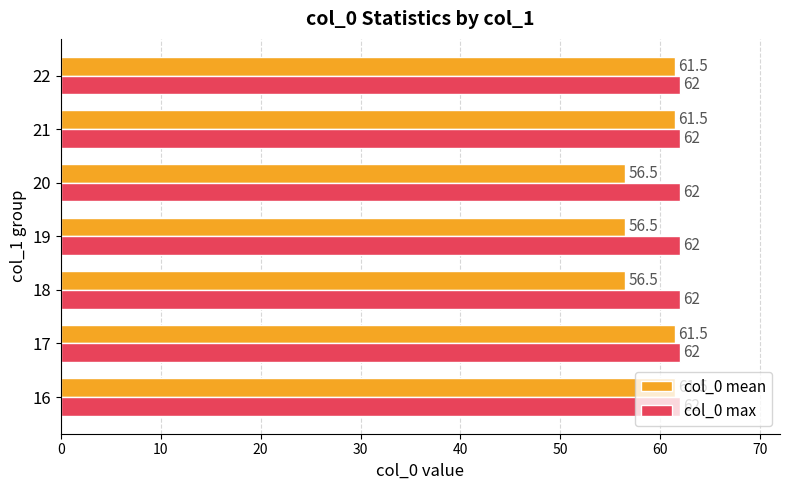

Which series has the largest range (max minus min)?

col_0 mean